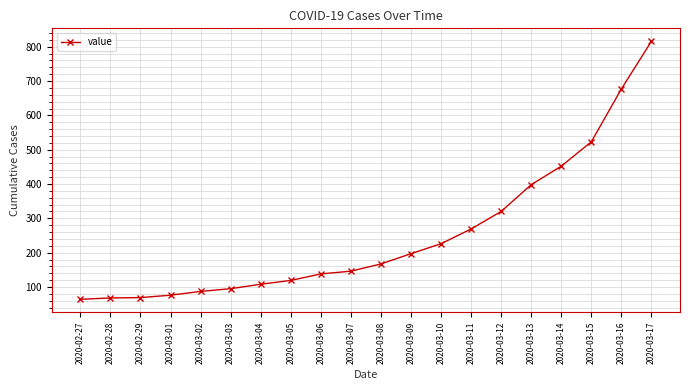

At which label is the value closest to 440?

2020-03-14